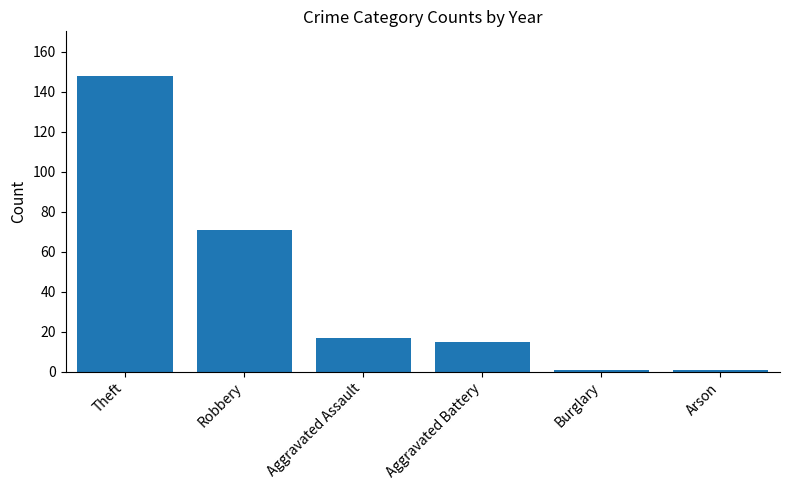

Does the chart contain any negative values?

No